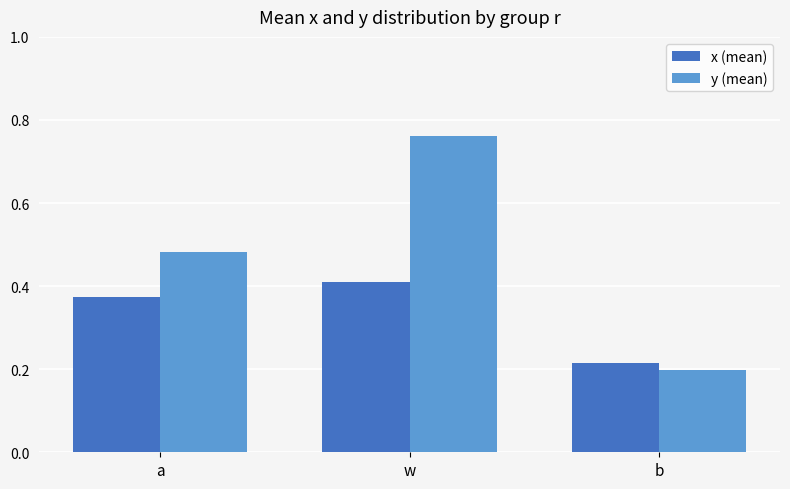

At which category is the sum across all series the highest?

w